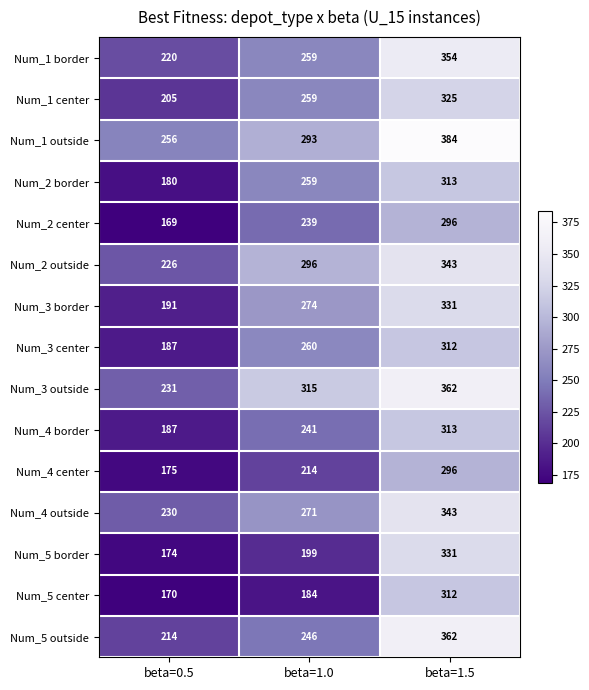

What is the difference between the Num_2 outside values at beta=1.5 and beta=1.0?

47